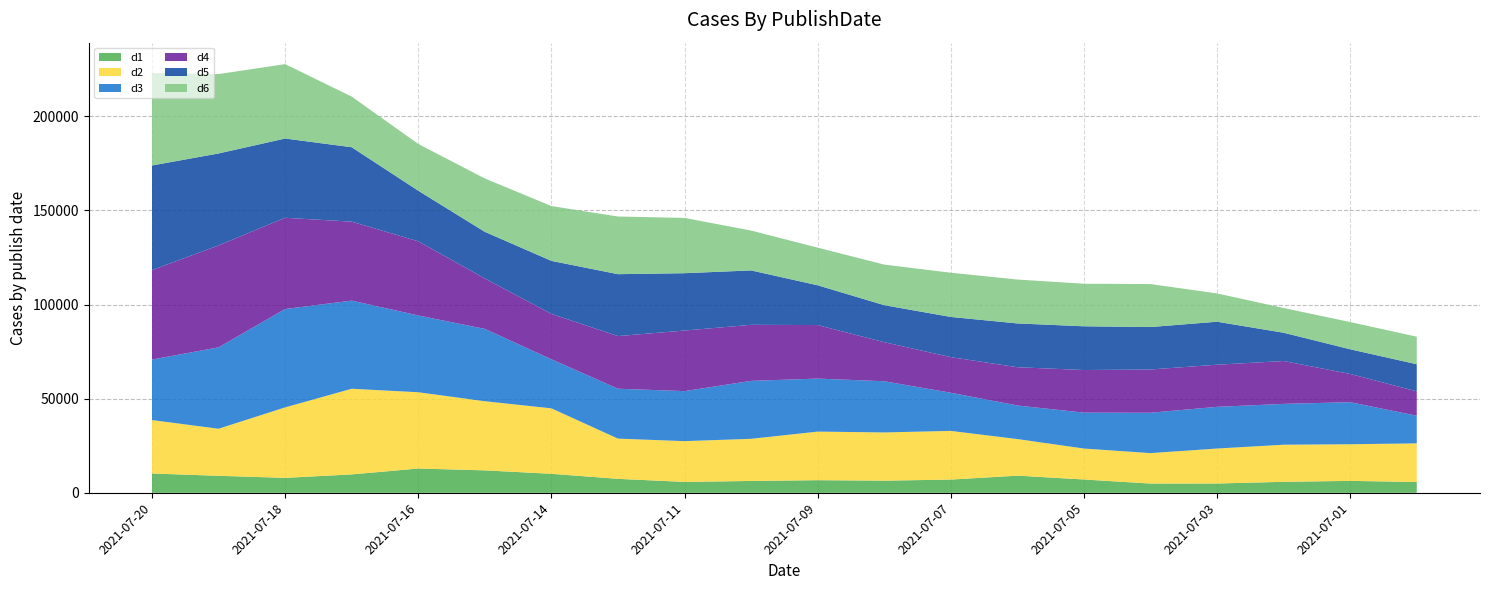

Reading left to right, what are all the values shown in this chart?

d1: 2021-07-20=10266	2021-07-19=9039	2021-07-18=7949	2021-07-17=9787	2021-07-16=12910	2021-07-15=11932	2021-07-14=10111	2021-07-12=7426	2021-07-11=5799	2021-07-10=6305	2021-07-09=6715	2021-07-08=6466	2021-07-07=7039	2021-07-06=9122	2021-07-05=7085	2021-07-04=4922	2021-07-03=4952	2021-07-02=5851	2021-07-01=6345	2021-06-30=5765
d2: 2021-07-20=28368	2021-07-19=24997	2021-07-18=37431	2021-07-17=45482	2021-07-16=40504	2021-07-15=36710	2021-07-14=34756	2021-07-12=21362	2021-07-11=21653	2021-07-10=22377	2021-07-09=25801	2021-07-08=25610	2021-07-07=25852	2021-07-06=19431	2021-07-05=16436	2021-07-04=16169	2021-07-03=18576	2021-07-02=19702	2021-07-01=19462	2021-06-30=20496
d3: 2021-07-20=32153	2021-07-19=43214	2021-07-18=52236	2021-07-17=46808	2021-07-16=40777	2021-07-15=38413	2021-07-14=26063	2021-07-12=26495	2021-07-11=26565	2021-07-10=30775	2021-07-09=28163	2021-07-08=27183	2021-07-07=20260	2021-07-06=17823	2021-07-05=19062	2021-07-04=21440	2021-07-03=22140	2021-07-02=21687	2021-07-01=22332	2021-06-30=14691
d4: 2021-07-20=47502	2021-07-19=54144	2021-07-18=48446	2021-07-17=41934	2021-07-16=39385	2021-07-15=26764	2021-07-14=24092	2021-07-12=27958	2021-07-11=32168	2021-07-10=29766	2021-07-09=28418	2021-07-08=20733	2021-07-07=18910	2021-07-06=20331	2021-07-05=22635	2021-07-04=22975	2021-07-03=22370	2021-07-02=22760	2021-07-01=14996	2021-06-30=12923
d5: 2021-07-20=55550	2021-07-19=48830	2021-07-18=42096	2021-07-17=39518	2021-07-16=26854	2021-07-15=24779	2021-07-14=28155	2021-07-12=32879	2021-07-11=30449	2021-07-10=28885	2021-07-09=21117	2021-07-08=19663	2021-07-07=21351	2021-07-06=23256	2021-07-05=23225	2021-07-04=22536	2021-07-03=22830	2021-07-02=15017	2021-07-01=13098	2021-06-30=14412
d6: 2021-07-20=49077	2021-07-19=42152	2021-07-18=39518	2021-07-17=26889	2021-07-16=24833	2021-07-15=28338	2021-07-14=29124	2021-07-12=30618	2021-07-11=29357	2021-07-10=21178	2021-07-09=19991	2021-07-08=21550	2021-07-07=23479	2021-07-06=23315	2021-07-05=22599	2021-07-04=22834	2021-07-03=15023	2021-07-02=13131	2021-07-01=14452	2021-06-30=14631